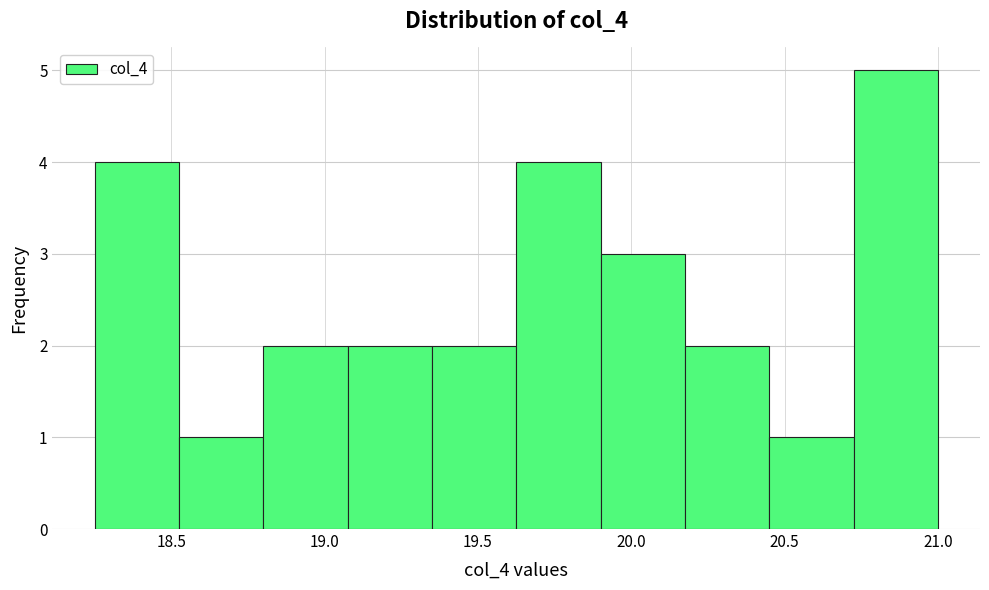

Reading left to right, transcribe this chart: for each bar, give the range it covers on the x-axis and its height. Neither the bar edges nor the heights are printed on the chart, so give them approximately, as read against the axes.

18.250 to 18.525: 4
18.525 to 18.800: 1
18.800 to 19.075: 2
19.075 to 19.350: 2
19.350 to 19.625: 2
19.625 to 19.900: 4
19.900 to 20.175: 3
20.175 to 20.450: 2
20.450 to 20.725: 1
20.725 to 21.000: 5